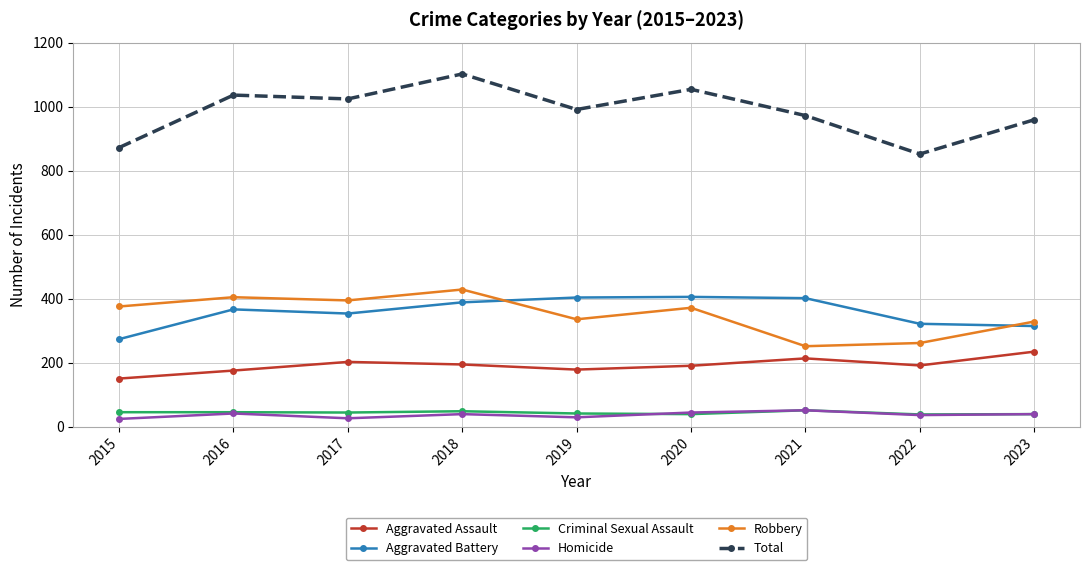

How many lines are shown in the chart?

6